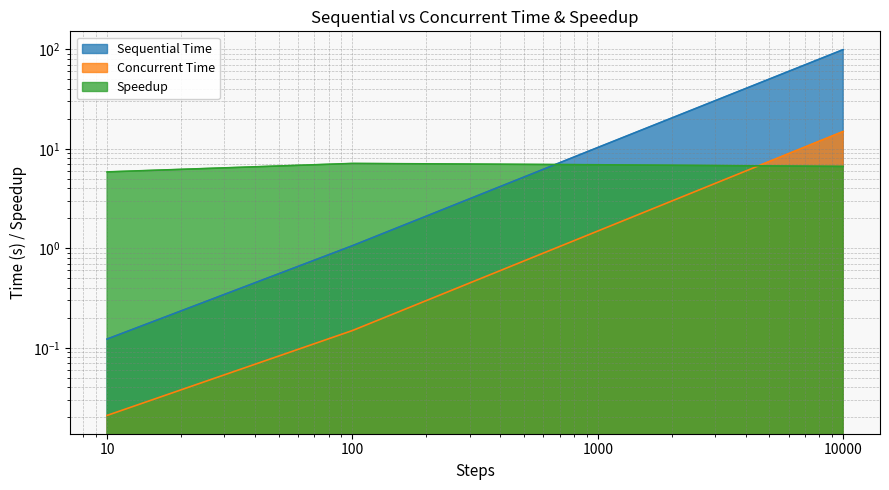

What is the average value of the Sequential Time series?

27.7